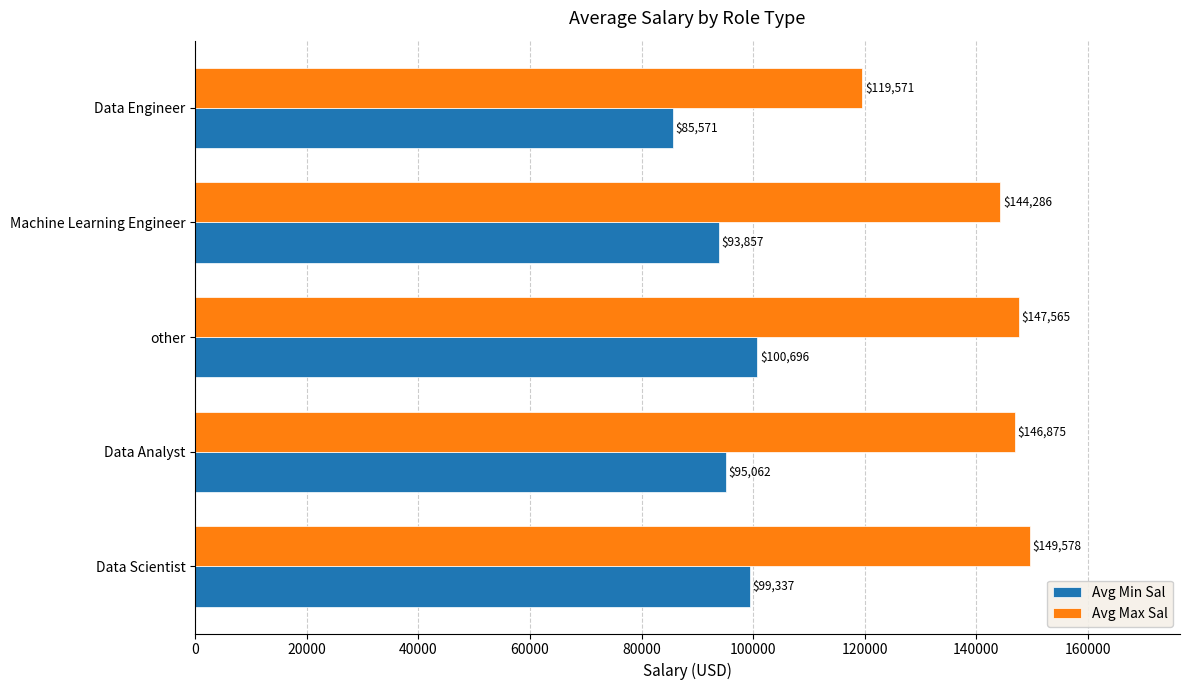

What is the highest value of the Avg Max Sal series?

149578.3